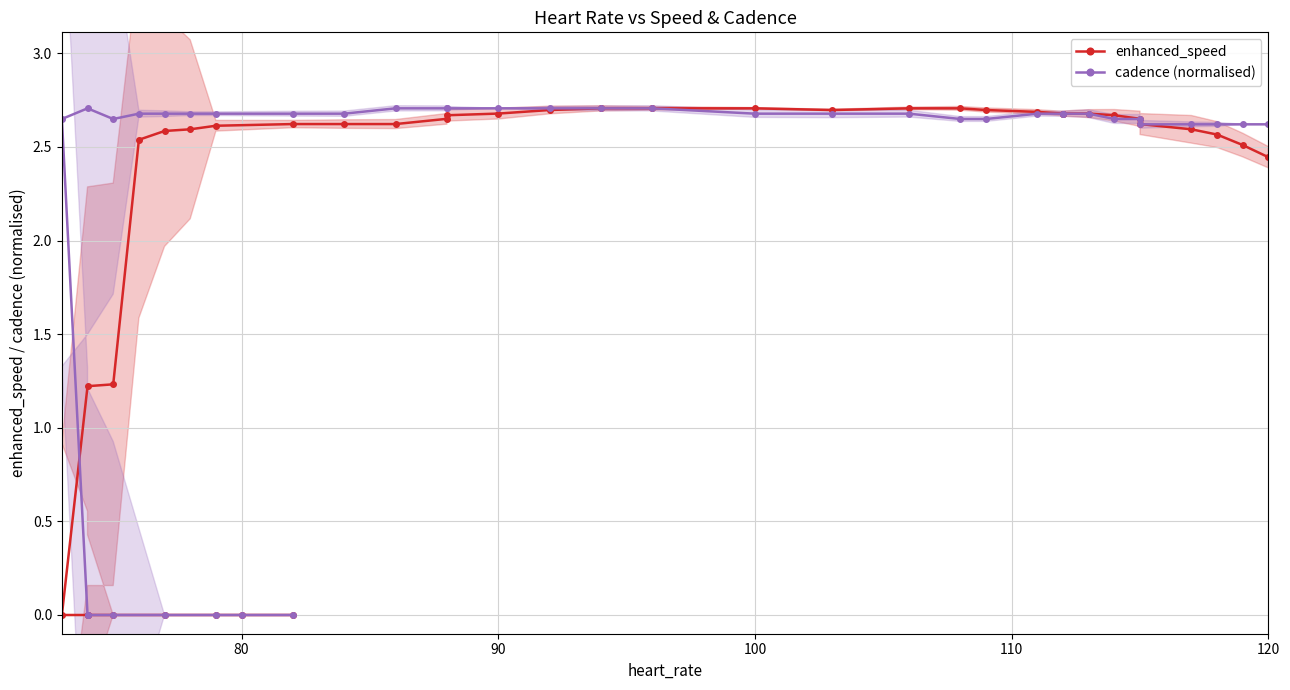

Reading left to right, list all the values displayed in this chart.

enhanced_speed: 0.0	0.0	0.0	0.0	0.0	0.0	0.0	0.0	1.2	1.2	2.5	2.6	2.6	2.6	2.6	2.6	2.6	2.6	2.7	2.7	2.7	2.7	2.7	2.7	2.7	2.7	2.7	2.7	2.7	2.7	2.7	2.7	2.7	2.6	2.6	2.6	2.6	2.5	2.4
cadence (normalised): 0.0	0.0	0.0	0.0	0.0	0.0	0.0	2.6	2.7	2.6	2.7	2.7	2.7	2.7	2.7	2.7	2.7	2.7	2.7	2.7	2.7	2.7	2.7	2.7	2.7	2.7	2.6	2.6	2.7	2.7	2.7	2.7	2.6	2.6	2.6	2.6	2.6	2.6	2.6